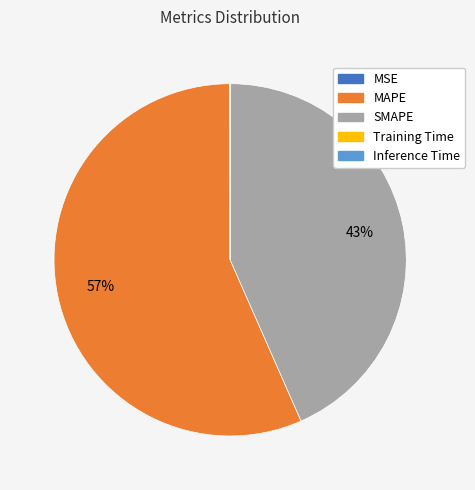

Which category has the biggest portion of the pie?

MAPE